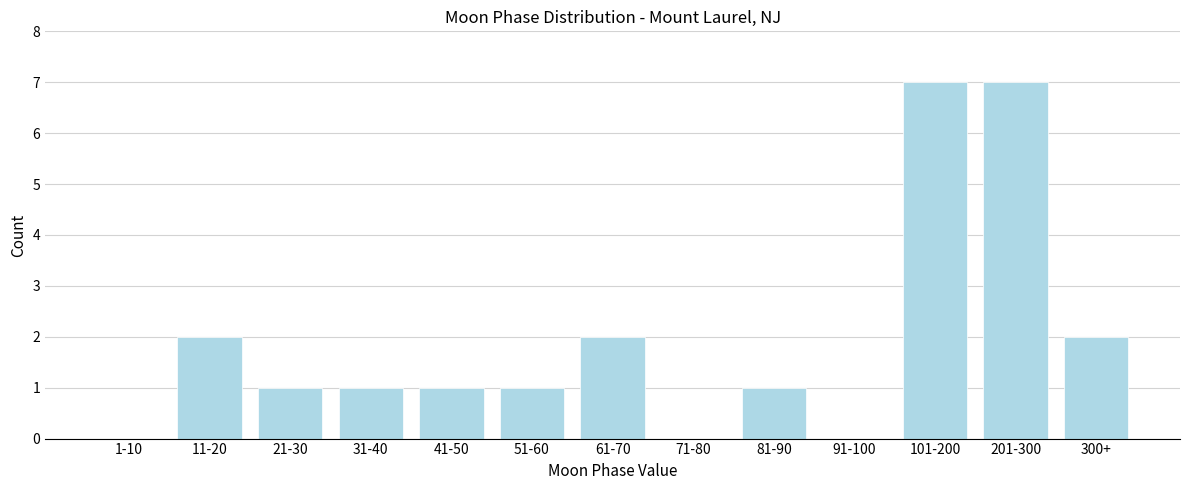

Reading right to left, transcribe all the data shown in this chart.

300+=2	201-300=7	101-200=7	91-100=0	81-90=1	71-80=0	61-70=2	51-60=1	41-50=1	31-40=1	21-30=1	11-20=2	1-10=0